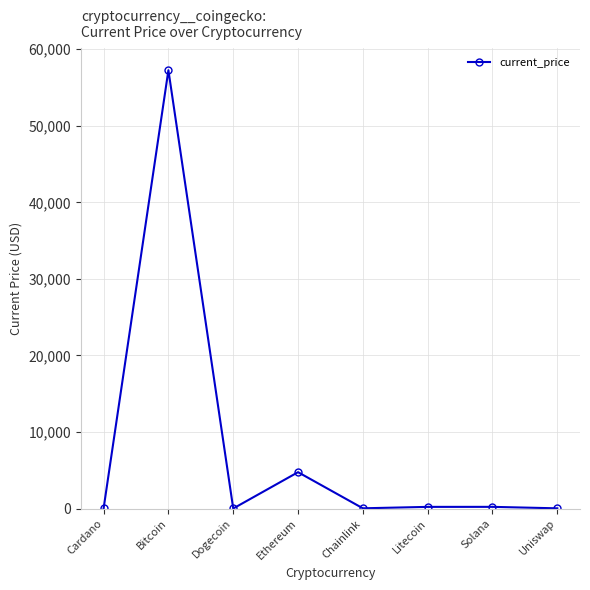

What is the minimum value shown in the chart?

0.2